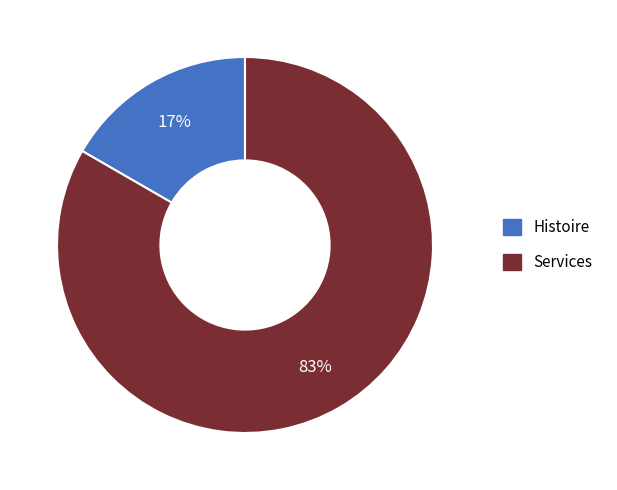

How many segments does this pie chart have?

2